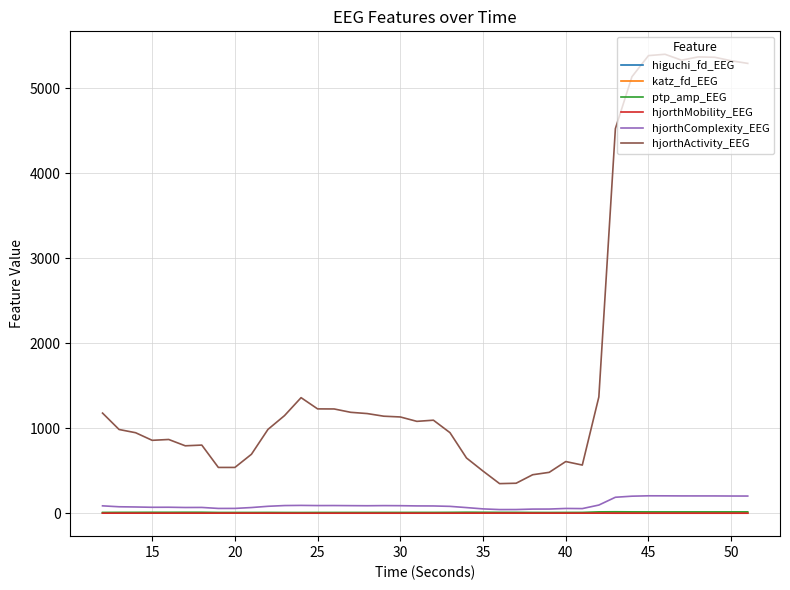

Is this an area chart (filled region under the line)?

No